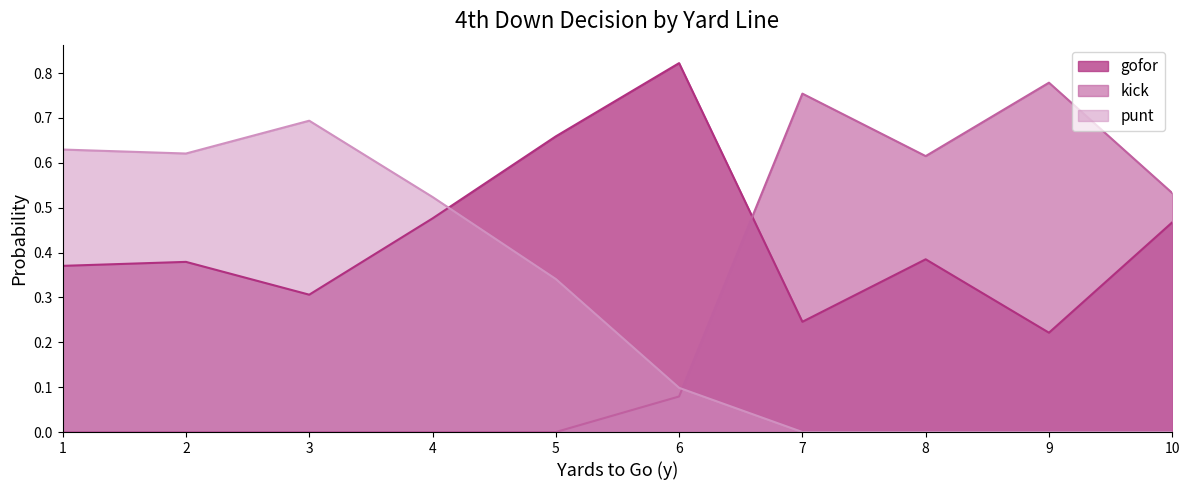

How many categories are shown in the chart?

10